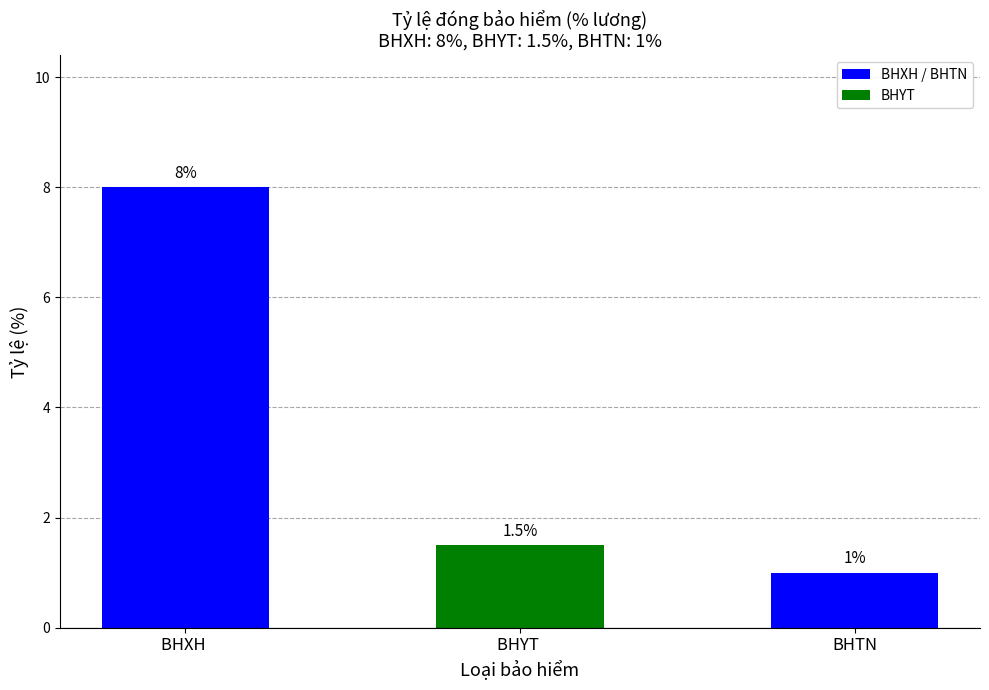

What is the label of the 1st bar from the left?

BHXH 